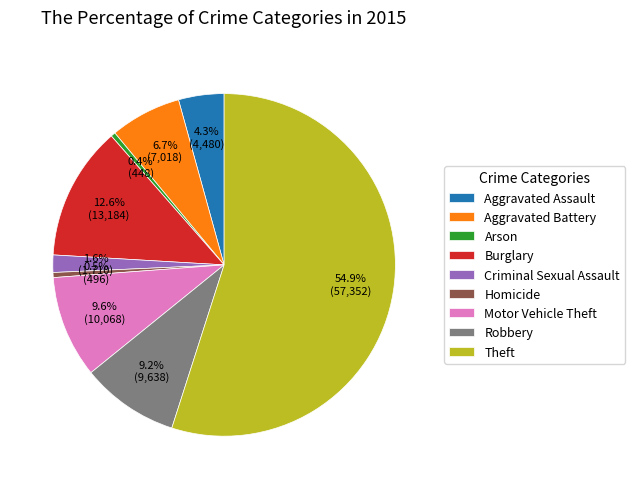

Which has a higher value, Motor Vehicle Theft or Arson?

Motor Vehicle Theft